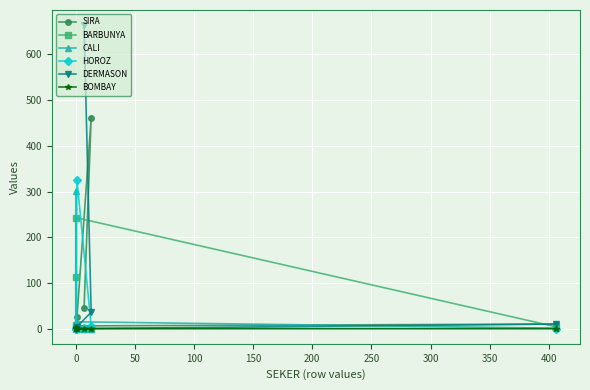

In SIRA, how many points are higher than both neighbors (excluding endpoints)?

1